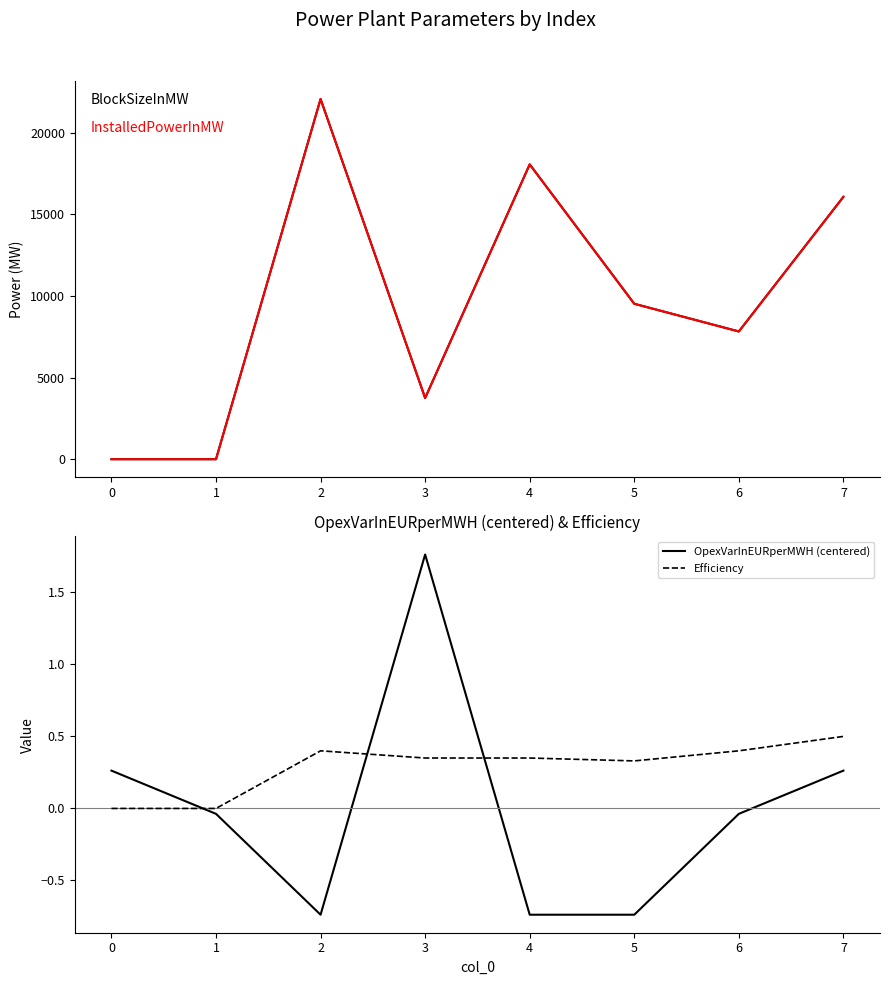

What is the difference between the highest and lowest values at 7?

16061.9